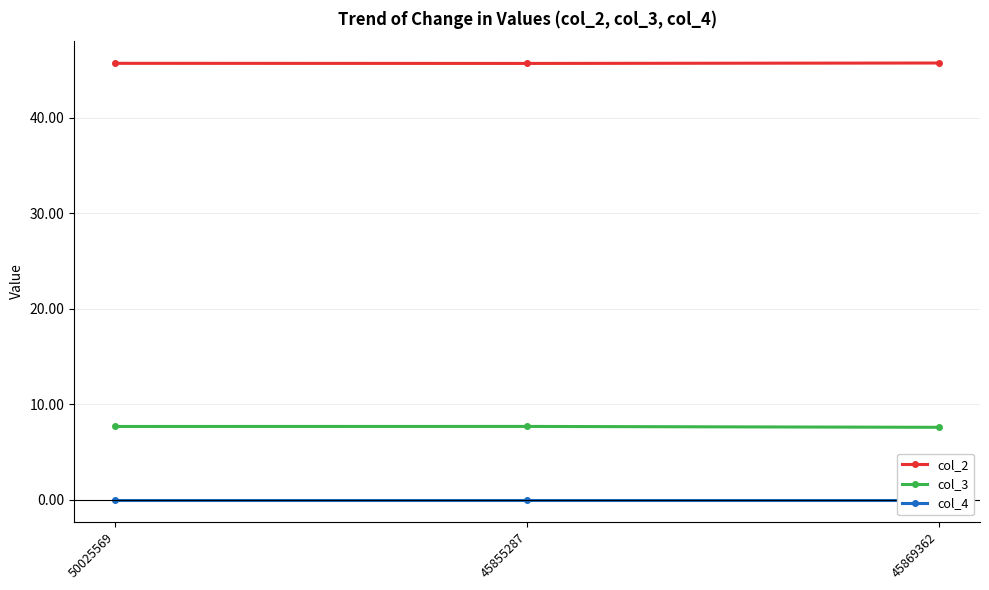

The col_2 series shows 45.7 at 45855287. True or false?

True